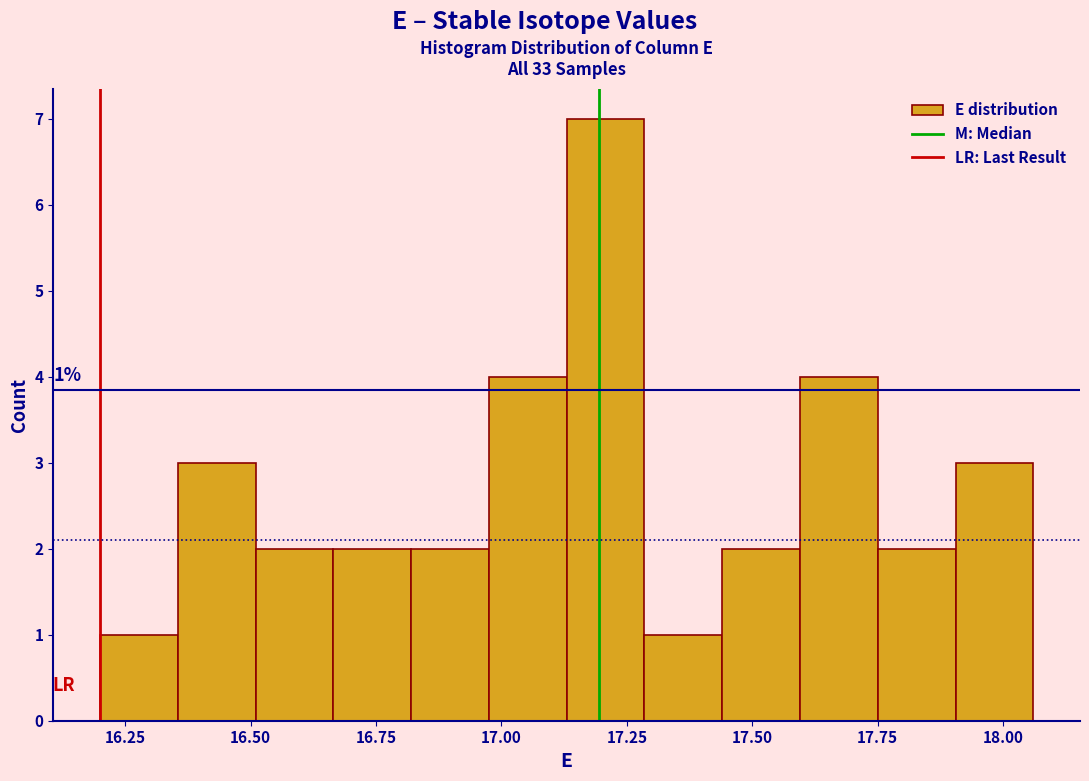

Around what value on the x-axis is the tallest bar? Give the approximate position of its centre, as read against the axis.

17.20